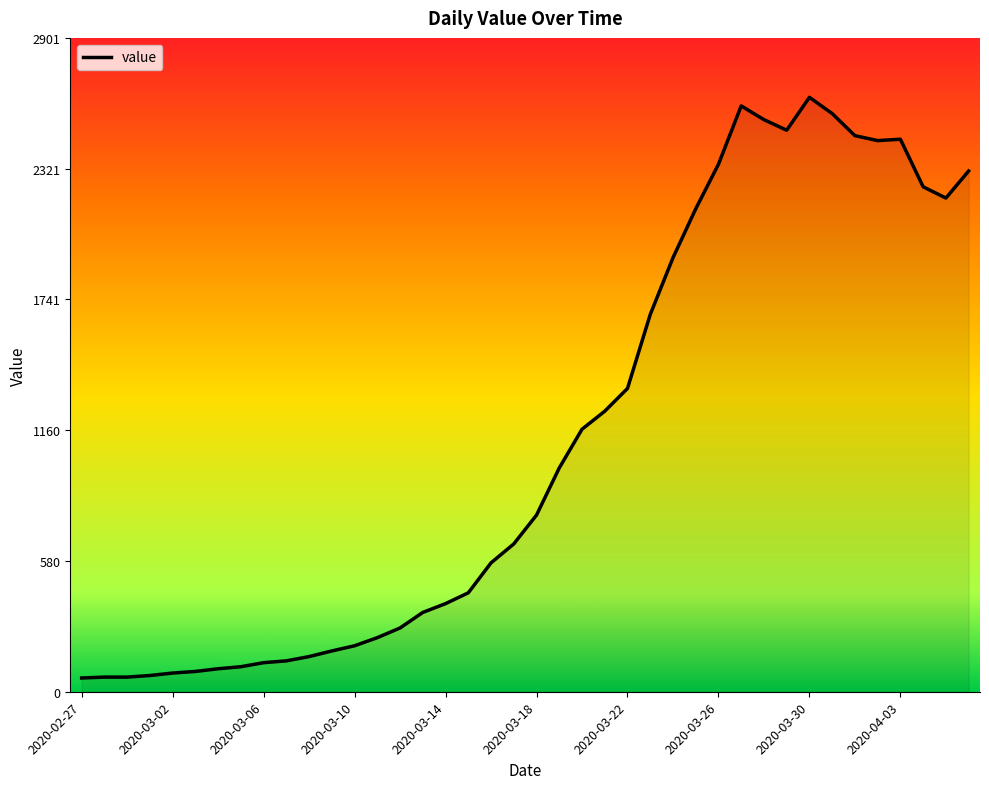

How many values exceed 784?

19